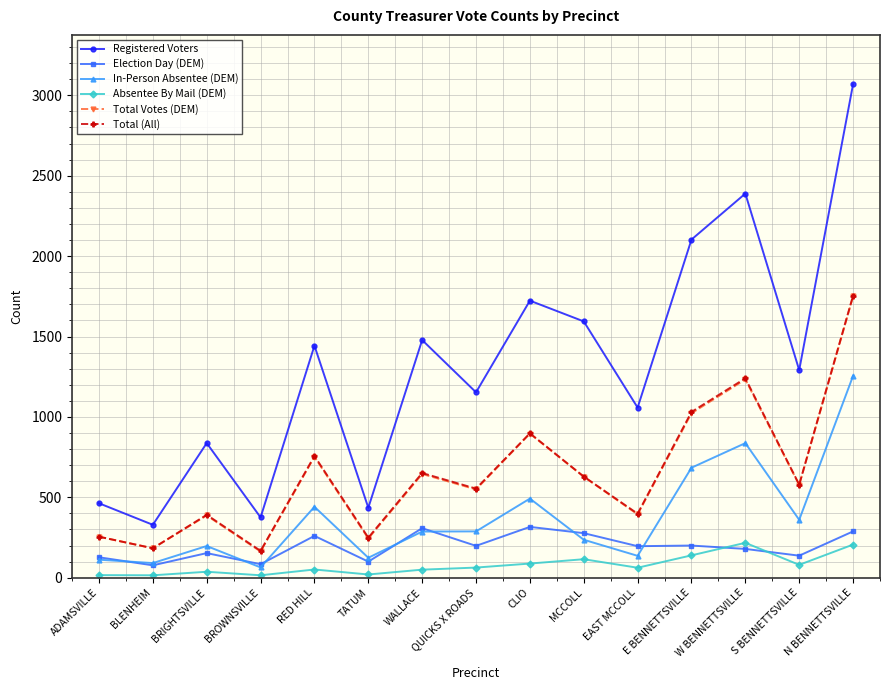

Between MCCOLL and E BENNETTSVILLE, which series saw the biggest shift?

Registered Voters